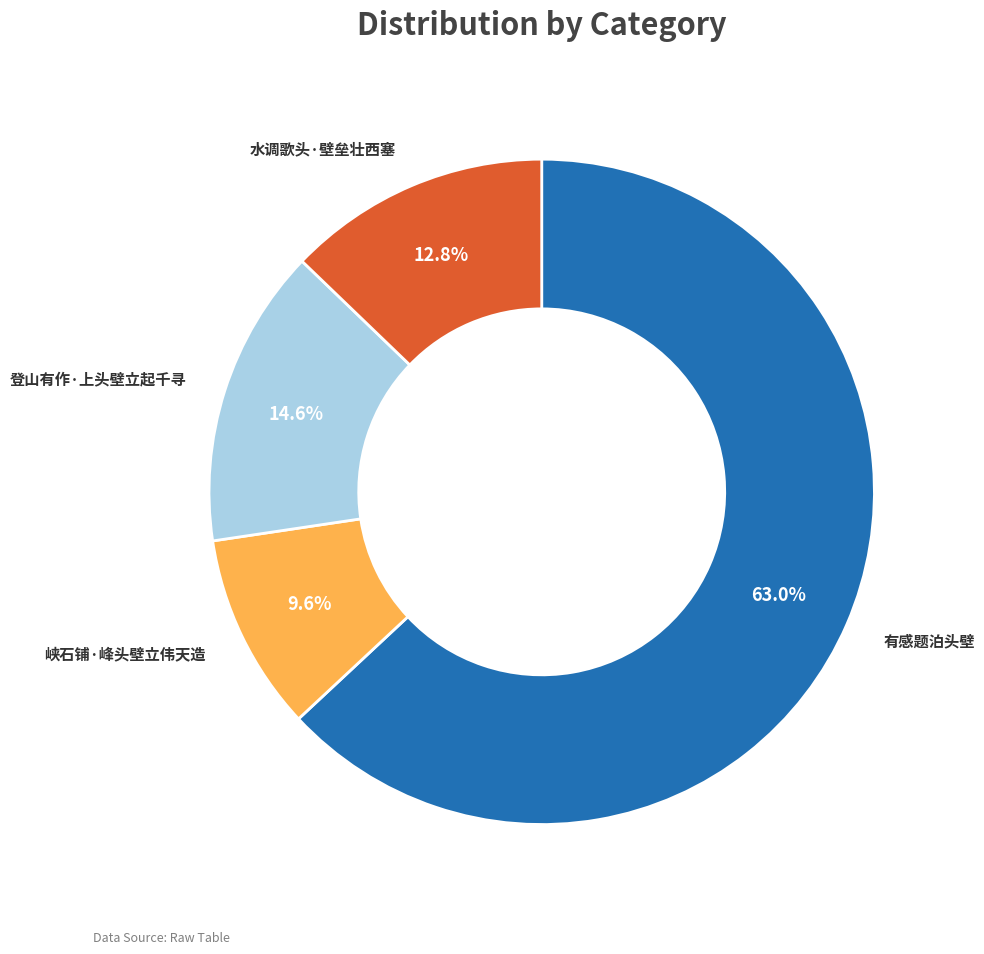

Combined, what portion of the pie is 有感题泊头壁 and 峡石铺·峰头壁立伟天造?

72.6%